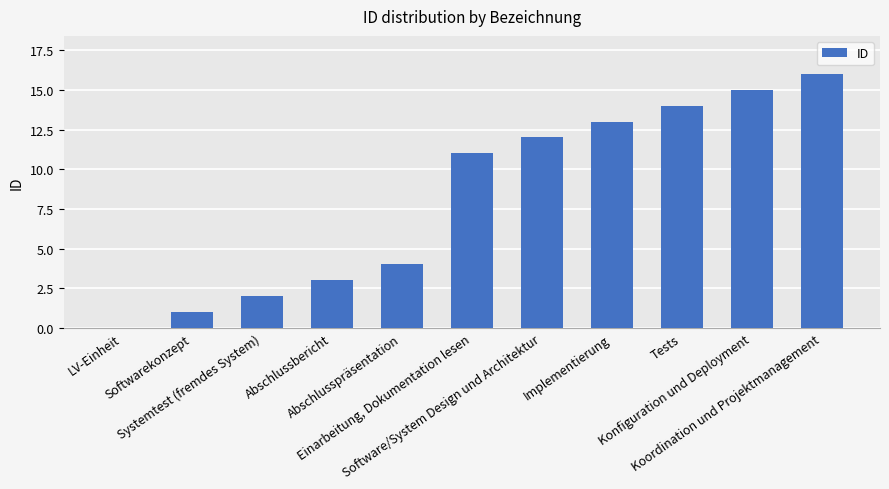

What is the change in value from Systemtest (fremdes System) to Einarbeitung, Dokumentation lesen?

+9